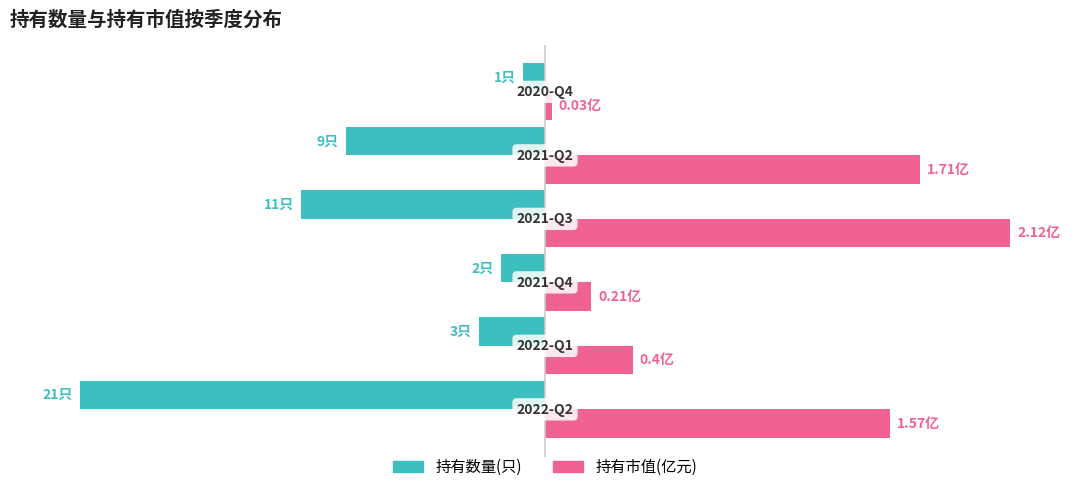

List the series in order of their peak value, highest first.

持有市值(亿元), 持有数量(只)